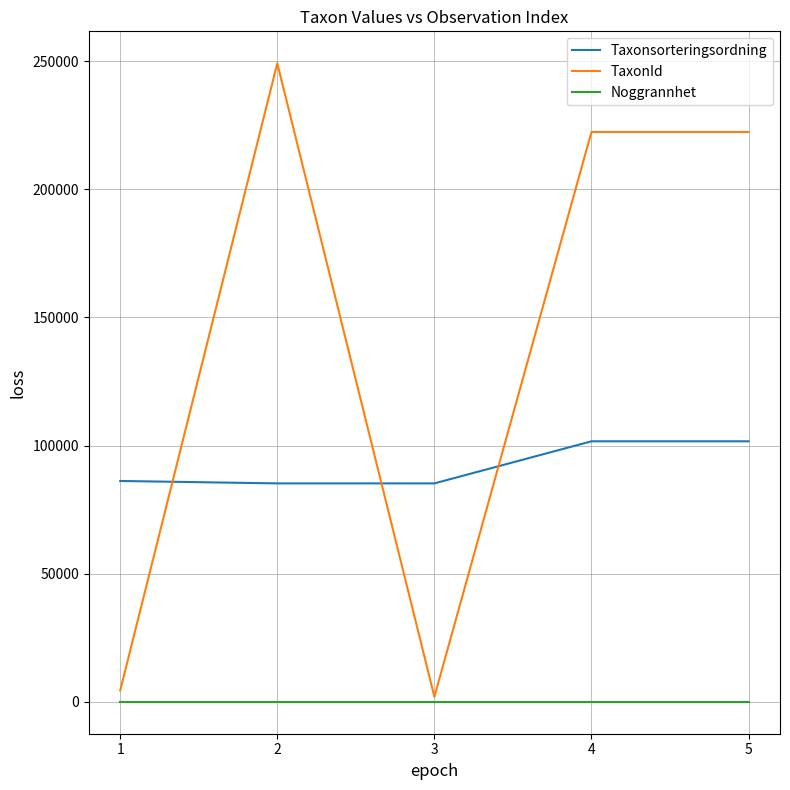

Which series has the widest spread of values?

TaxonId